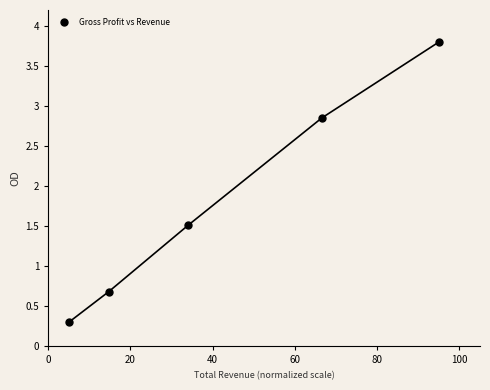

What is the range of Y values (max minus min)?

3.5